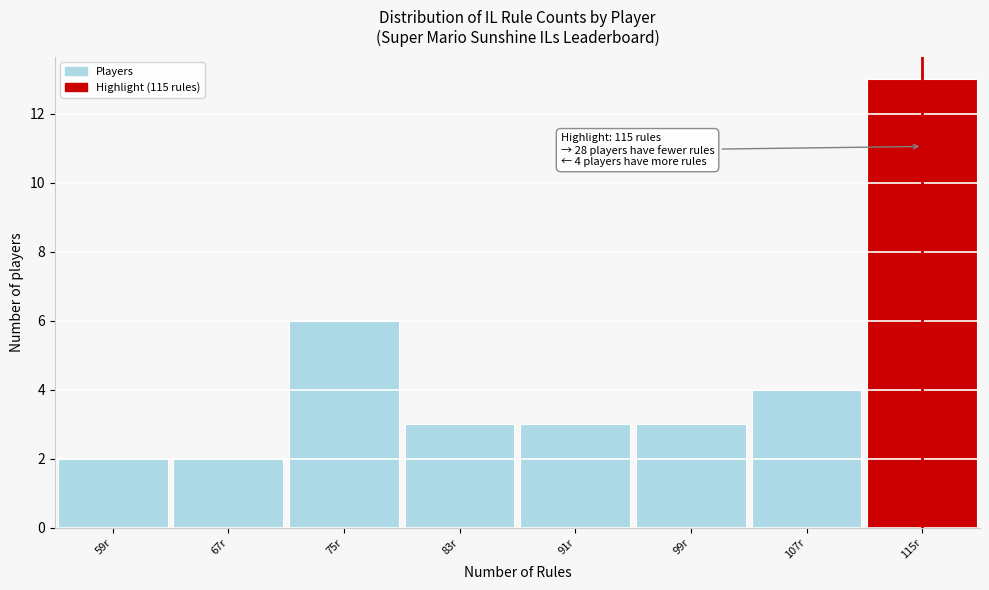

Over which range of the x-axis is the bar tallest?

111 to 119